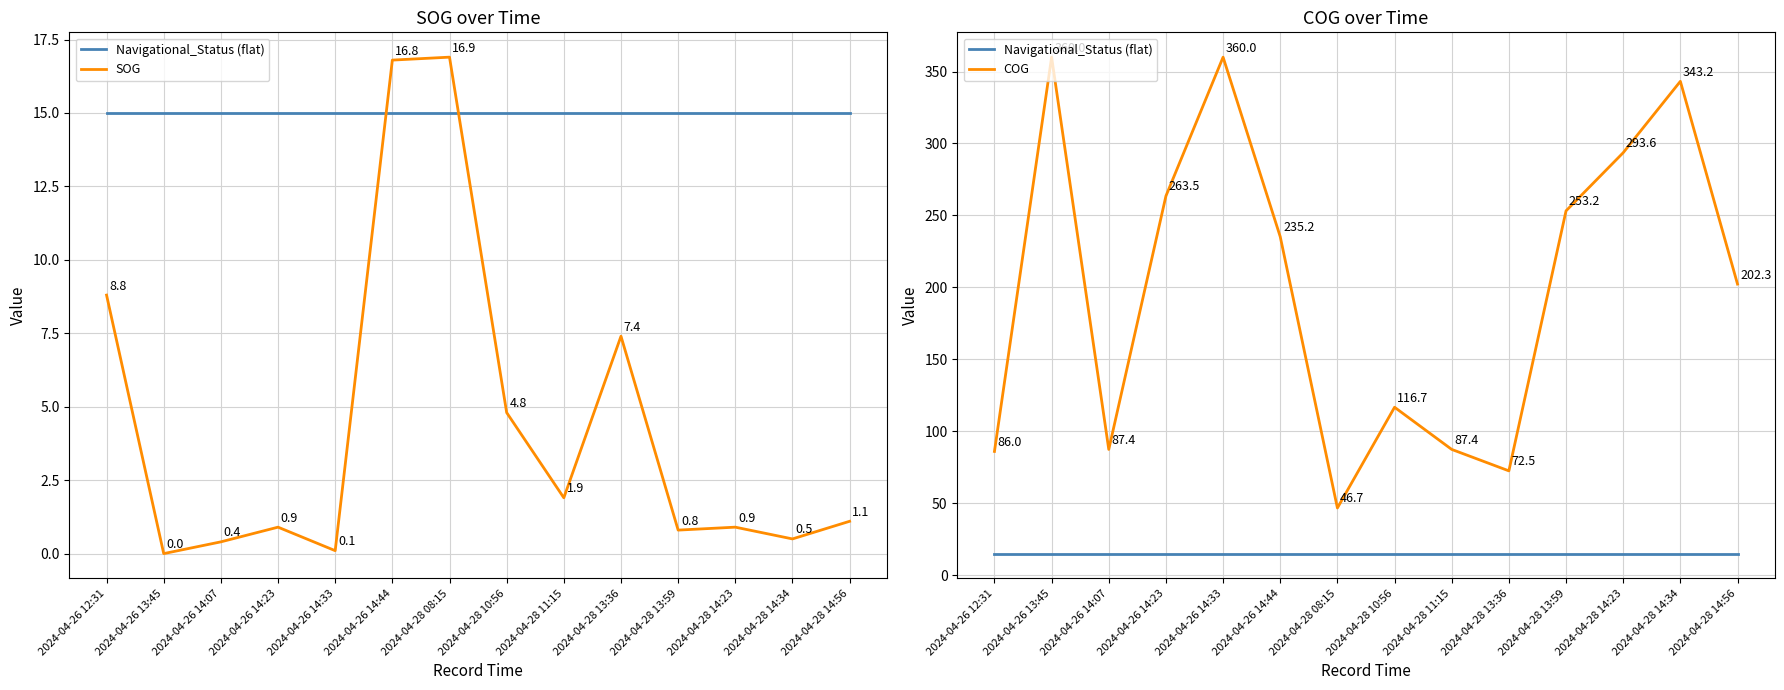

What is the value of the COG point at the 14th from the left?

202.3